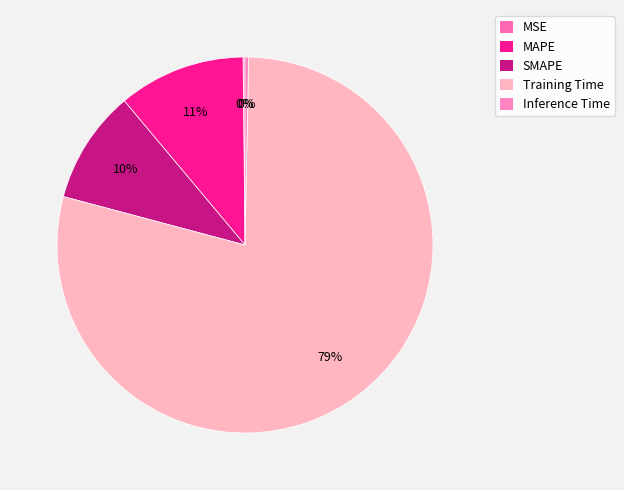

Combined, what portion of the pie is SMAPE and Inference Time?

10.1%